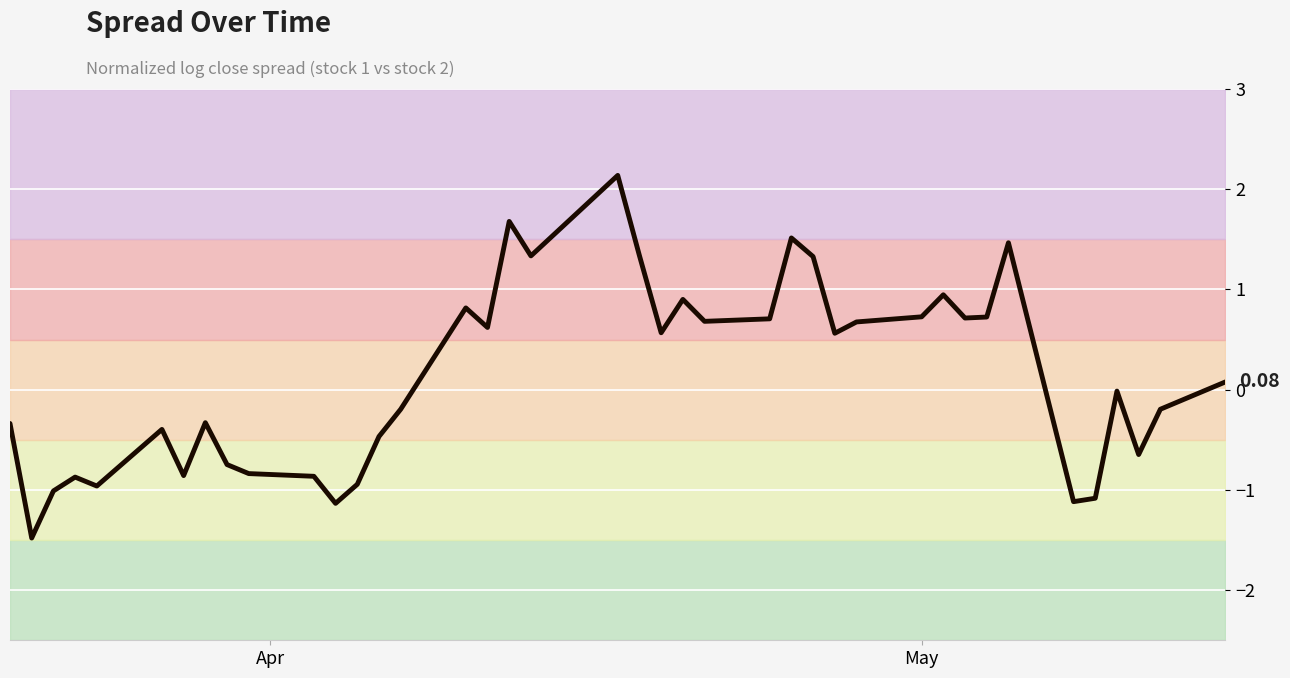

How many lines are shown in the chart?

1